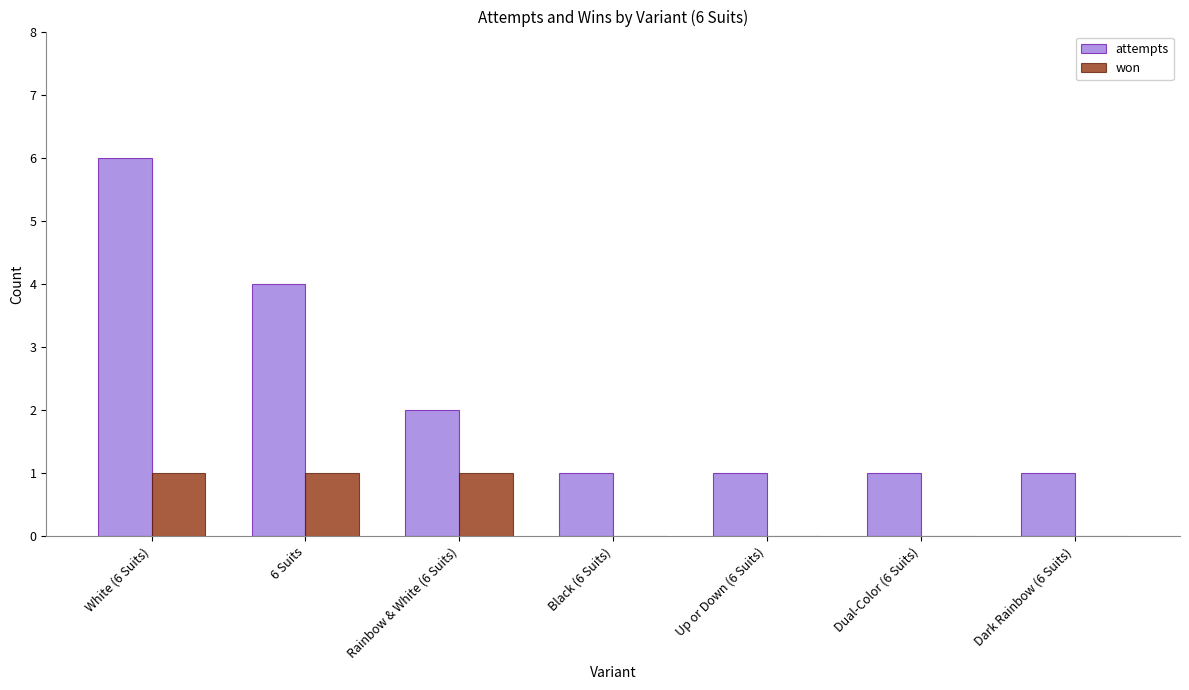

Is the value of attempts at Dual-Color (6 Suits) greater than the value of won at Dark Rainbow (6 Suits)?

Yes